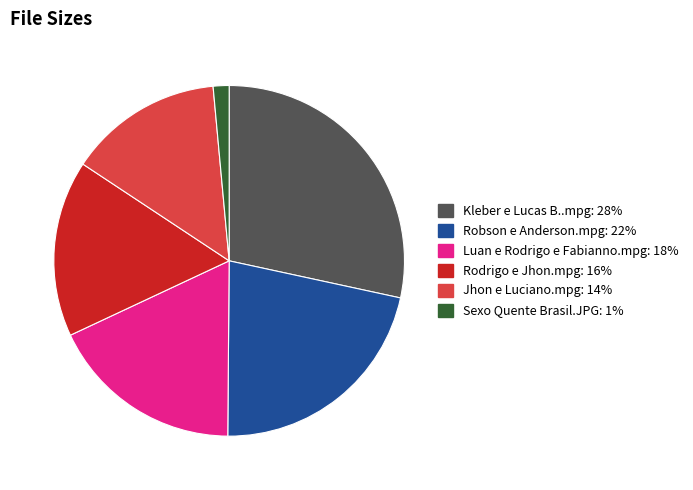

Do Luan e Rodrigo e Fabianno.mpg and Kleber e Lucas B..mpg together represent more than half of the pie?

No